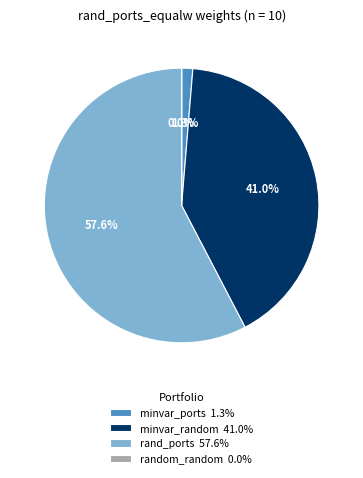

Which slice represents more than half of the pie?

rand_ports 57.6%